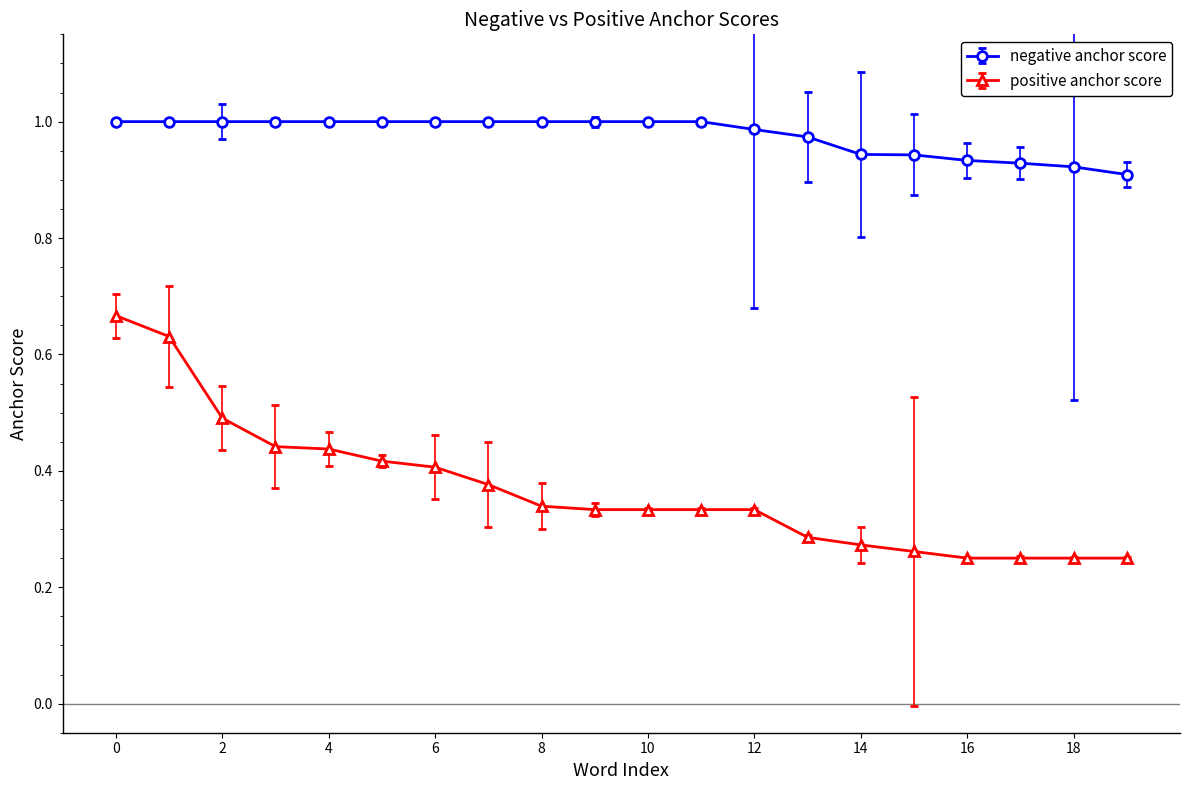

True or false: negative anchor score and positive anchor score intersect in this chart.

False